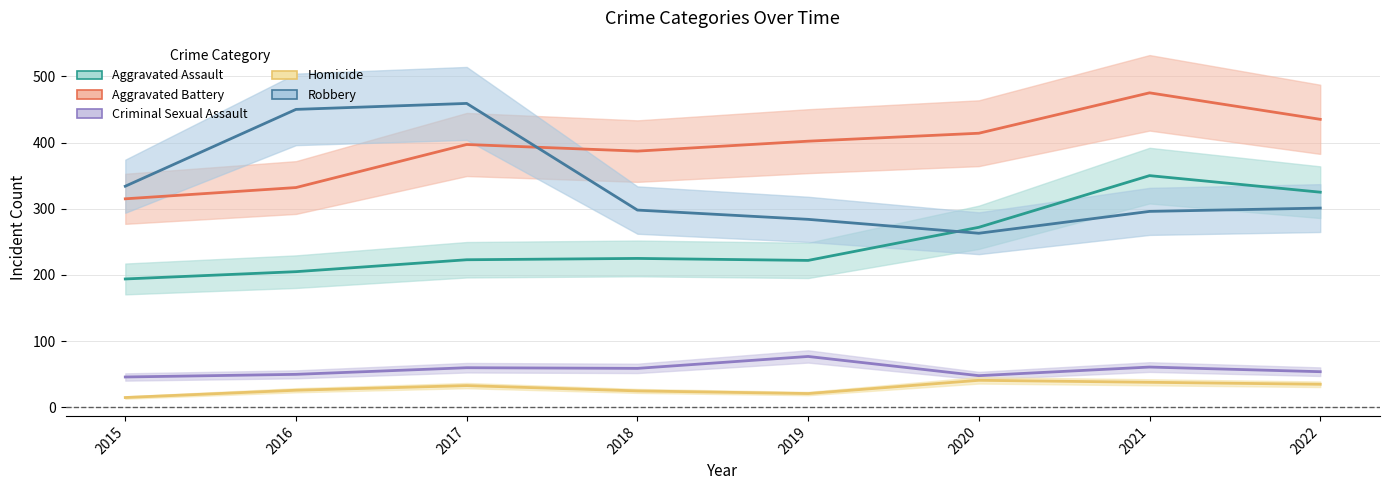

At which category is the sum across all series the highest?

2021